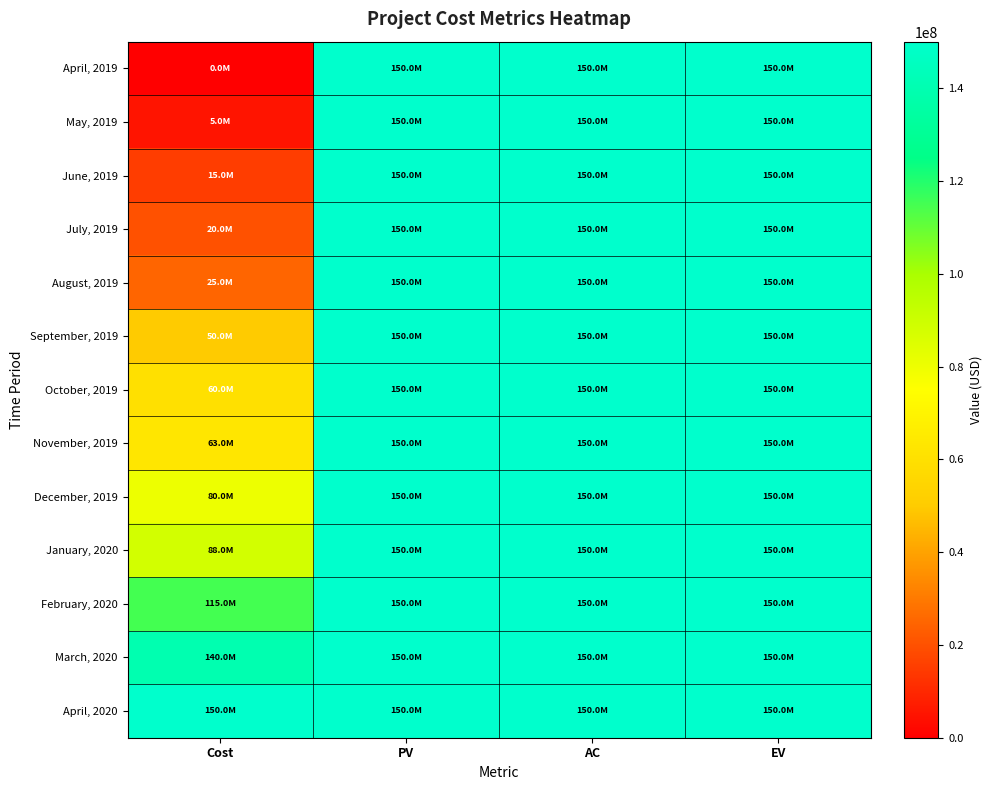

Rank the series at AC from highest to lowest value.

April, 2019, May, 2019, June, 2019, July, 2019, August, 2019, September, 2019, October, 2019, November, 2019, December, 2019, January, 2020, February, 2020, March, 2020, April, 2020